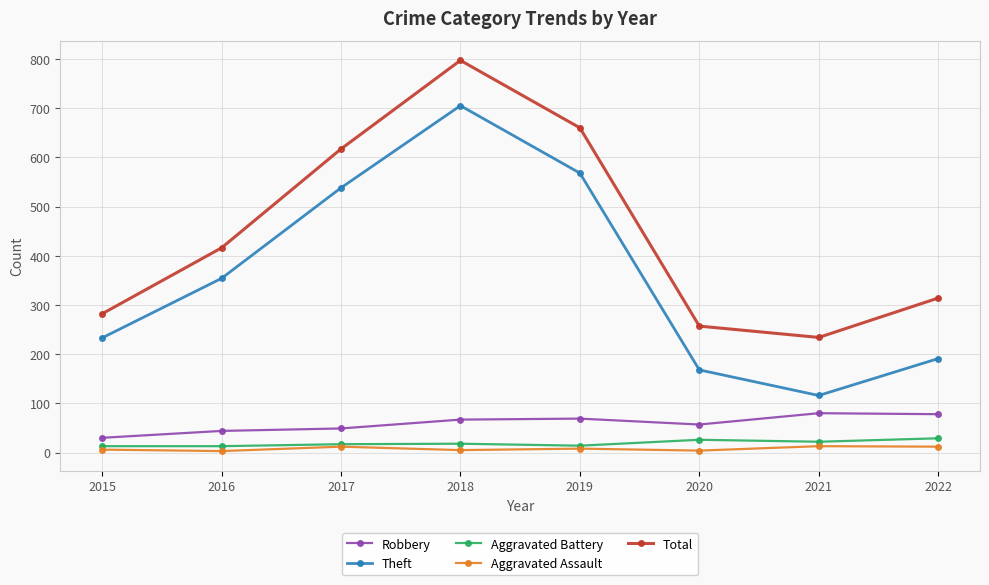

Which series has the widest spread of values?

Theft